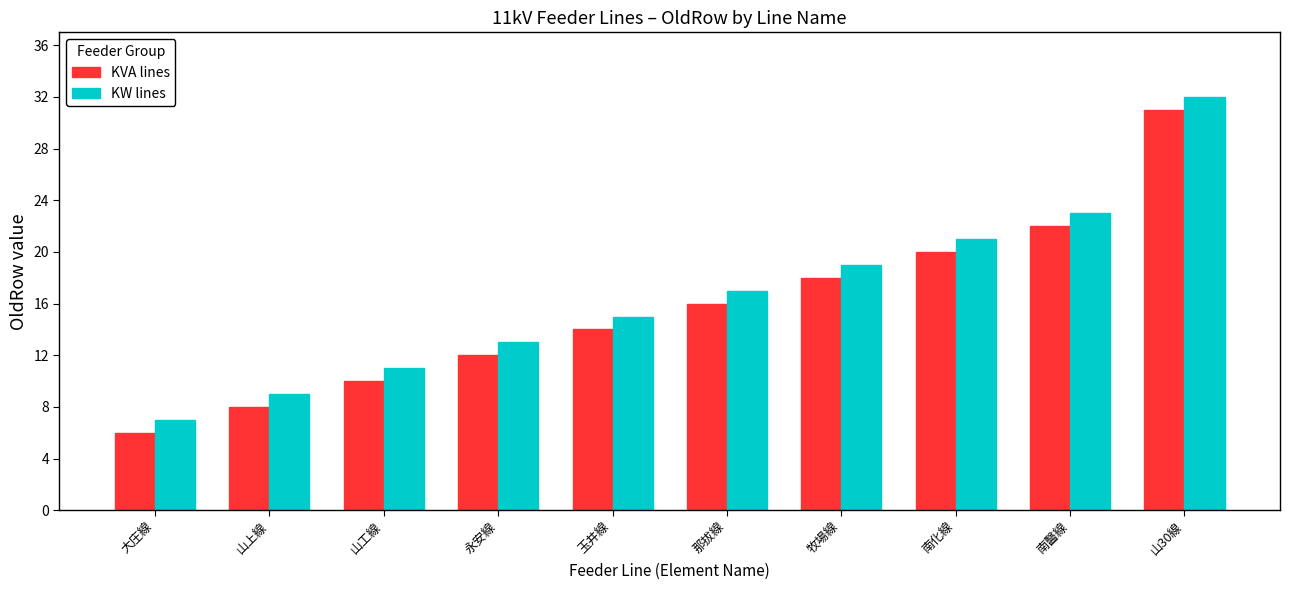

True or false: KVA lines has a value of 3 at 山工線.

False